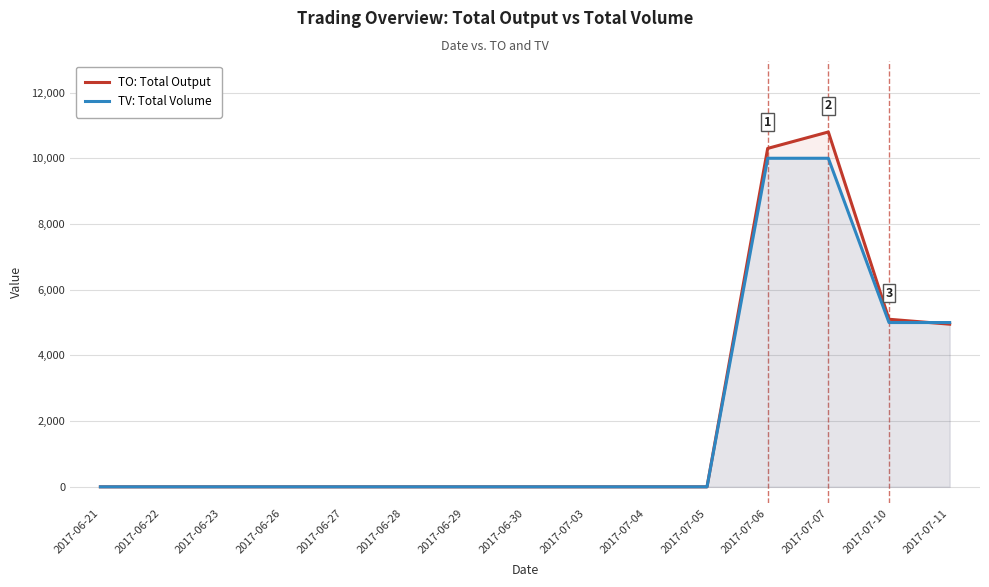

Reading left to right, transcribe all the data shown in this chart.

TO: Total Output: 0	0	0	0	0	0	0	0	0	0	0	10300	10800	5100	4950
TV: Total Volume: 0	0	0	0	0	0	0	0	0	0	0	10000	10000	5000	5000